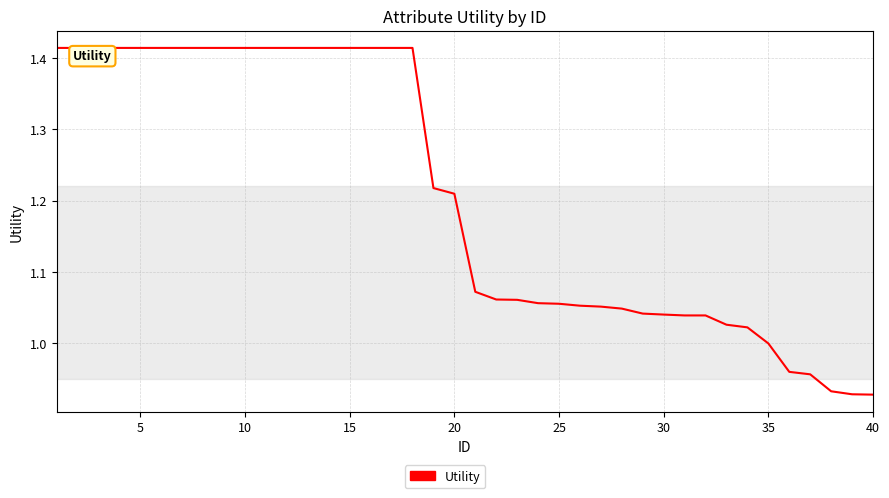

What is the difference between the maximum and minimum values?

0.5